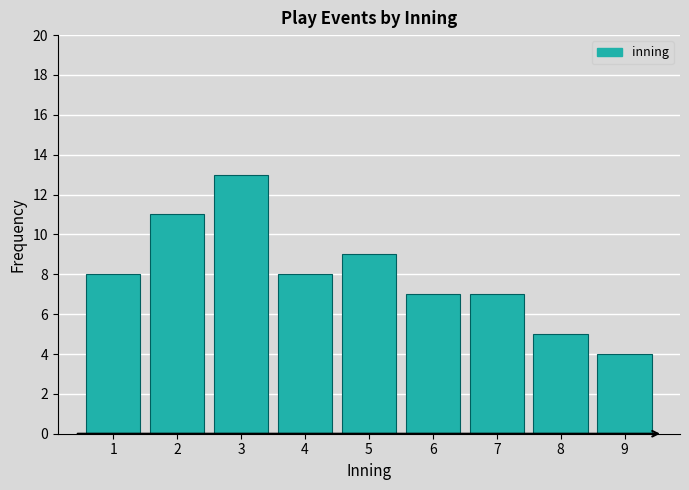

Reading left to right, list all the values displayed in this chart.

1=8	2=11	3=13	4=8	5=9	6=7	7=7	8=5	9=4